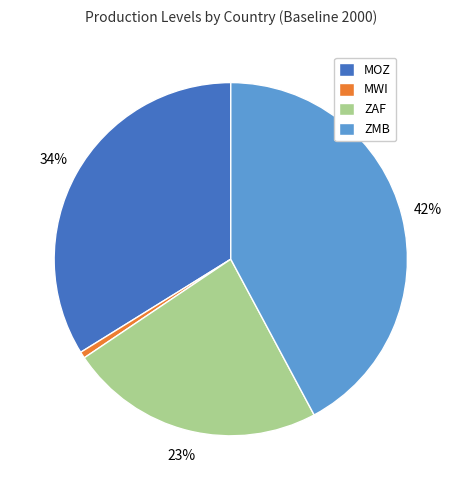

Count the number of slices in the pie.

4